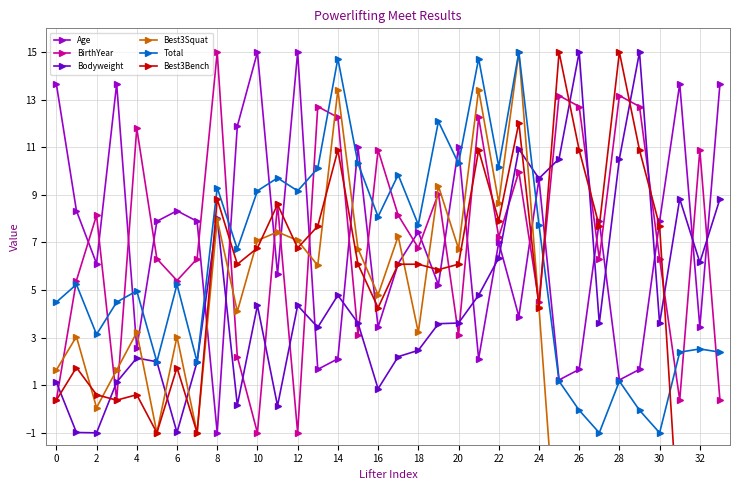

How many values in BirthYear are above zero?

32